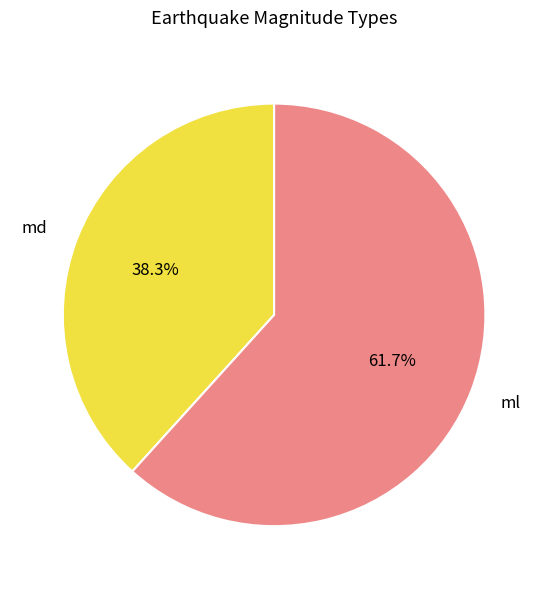

Is it true that md is 38% of the pie?

True